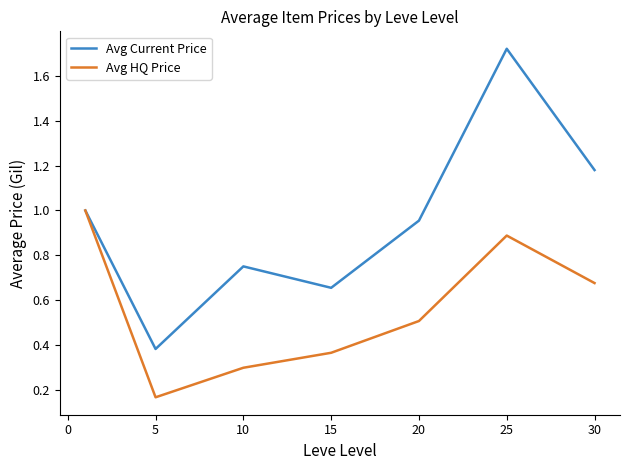

Which series has the widest spread of values?

Avg Current Price